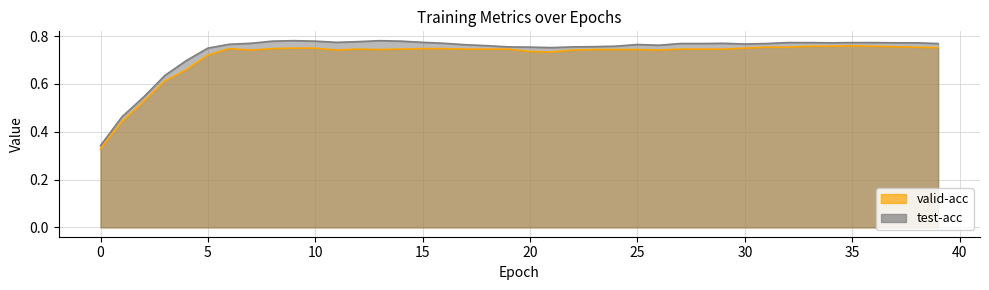

What is the difference between the maximum and minimum values in the valid-acc series?

0.4